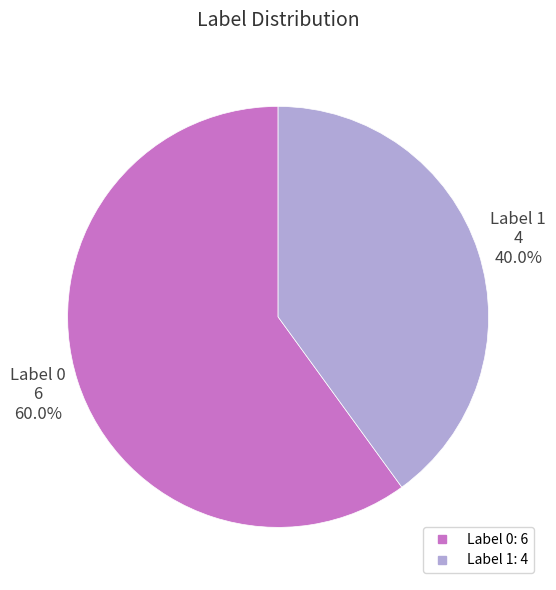

Count the number of slices in the pie.

2